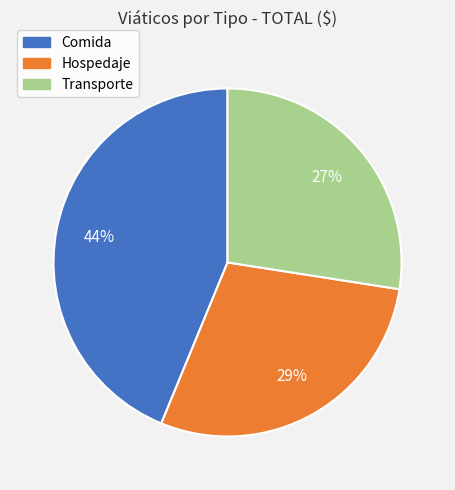

Is Hospedaje the majority of the pie?

No